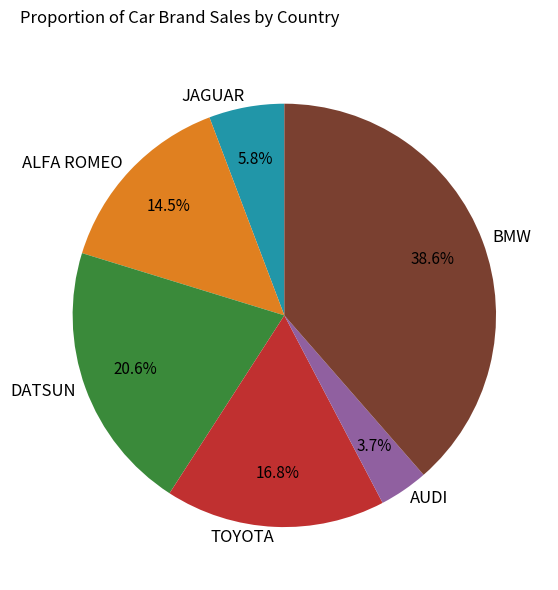

Is BMW the majority of the pie?

No